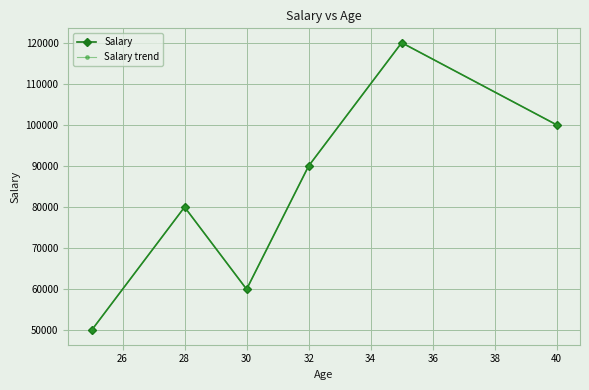

Which series has the largest total across all categories?

Salary